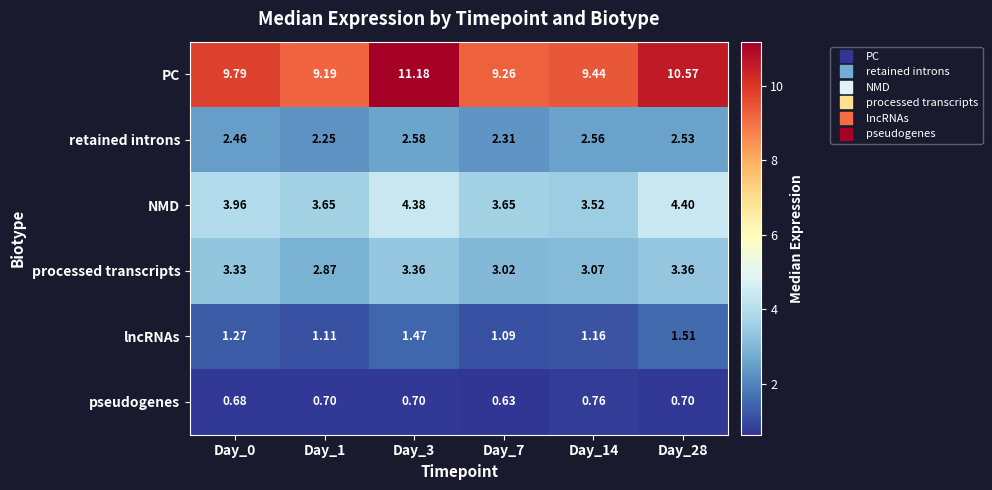

Which series changed the most between Day_3 and Day_7?

PC